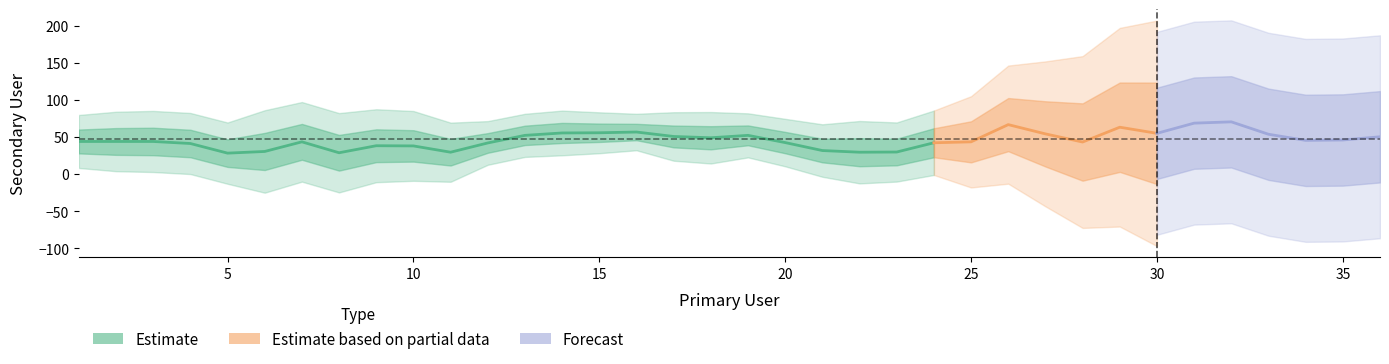

Which label corresponds to the largest value in the chart?

15